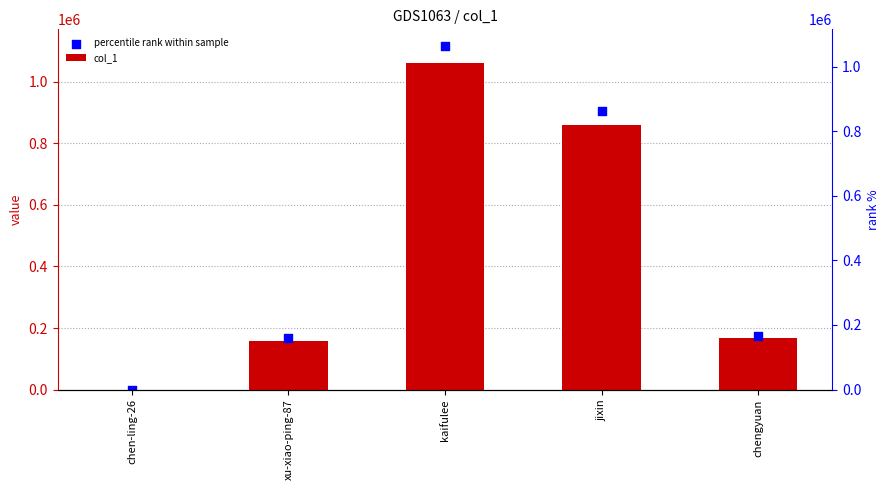

Is the value of col_1 at chen-ling-26 greater than the value of percentile rank within sample at kaifulee?

No